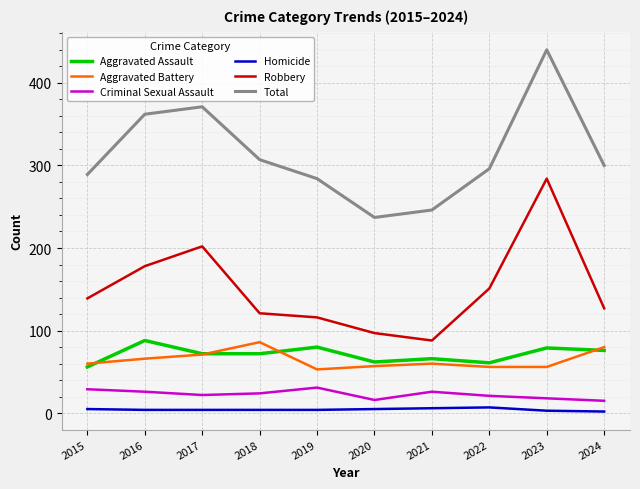

What is the highest value of the Criminal Sexual Assault series?

31